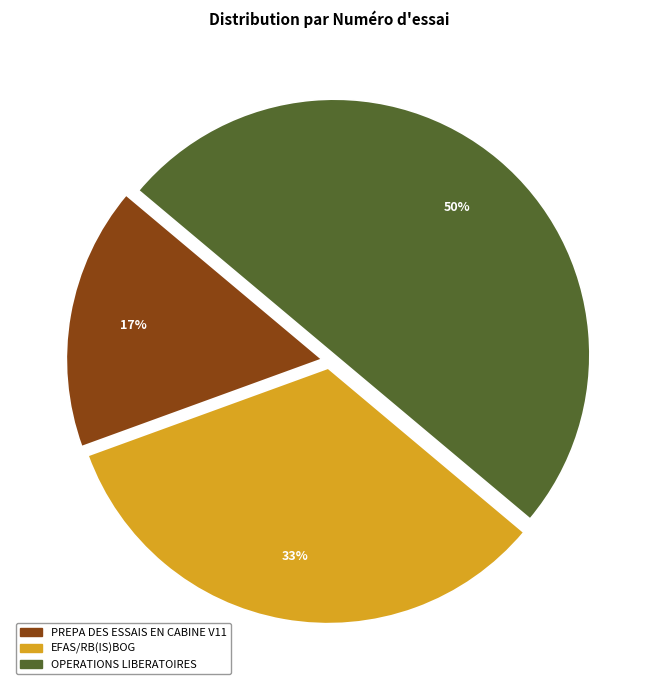

What percentage is the PREPA DES ESSAIS EN CABINE V11 slice, to the nearest percent?

17%